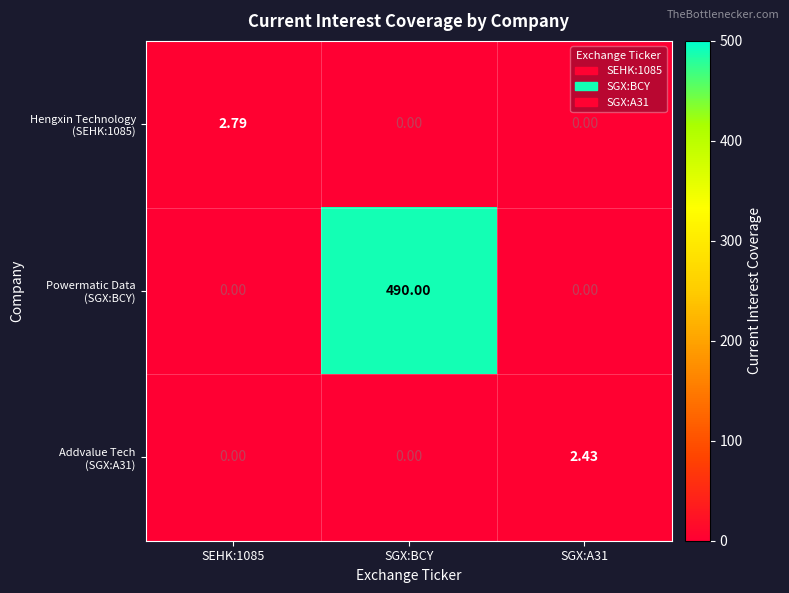

Which category has the highest value across all series?

SGX:BCY